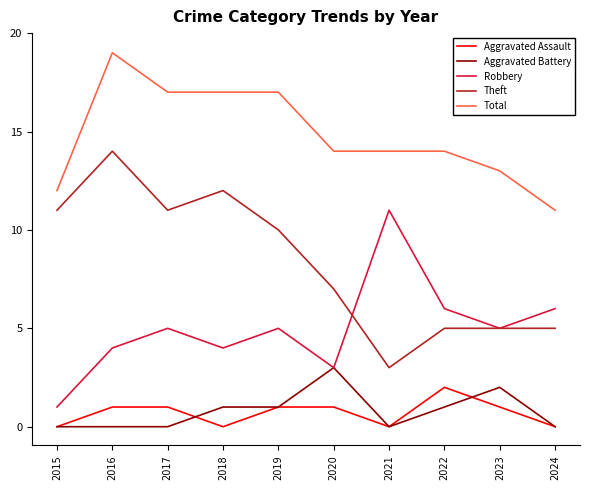

Between 2018 and 2022, which series saw the biggest shift?

Theft